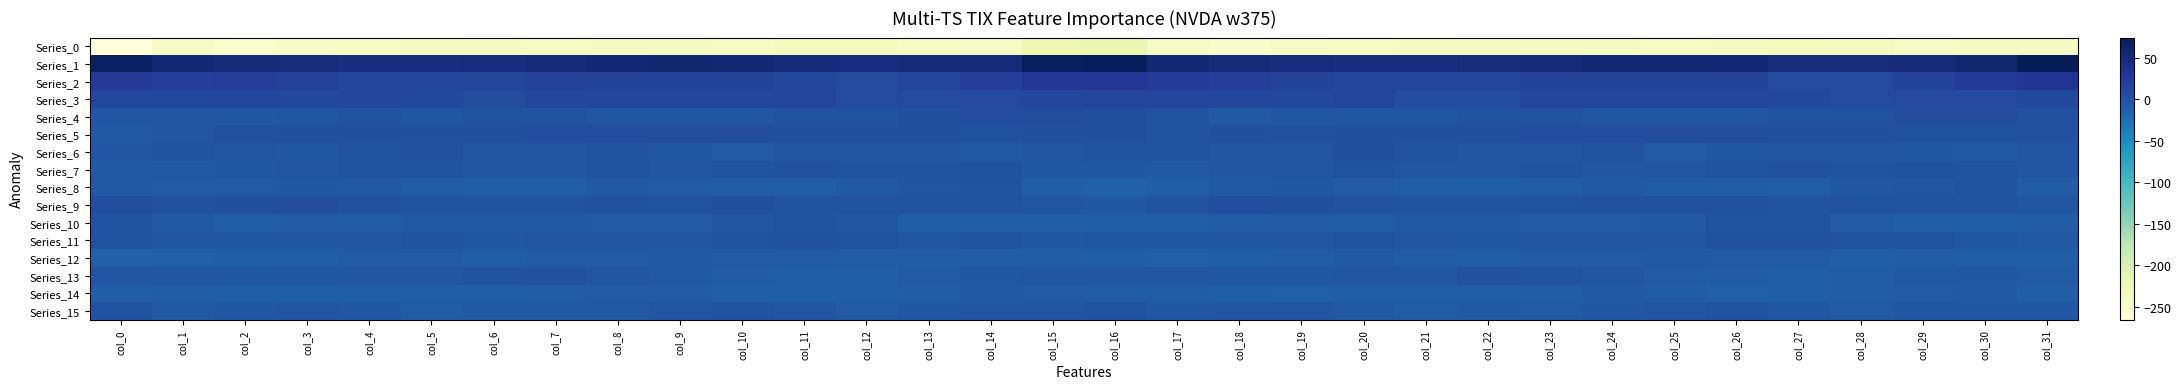

Reading left to right, extract all data points from this chart.

Series_0: col_0=-265.5	col_1=-245.4	col_2=-251.5	col_3=-246.0	col_4=-242.6	col_5=-239.6	col_6=-240.7	col_7=-241.6	col_8=-241.0	col_9=-241.5	col_10=-242.5	col_11=-237.5	col_12=-237.1	col_13=-242.1	col_14=-244.6	col_15=-224.6	col_16=-220.4	col_17=-245.2	col_18=-250.4	col_19=-244.1	col_20=-241.8	col_21=-239.3	col_22=-241.4	col_23=-241.6	col_24=-240.5	col_25=-242.6	col_26=-240.7	col_27=-236.4	col_28=-238.8	col_29=-244.1	col_30=-239.7	col_31=-239.2
Series_1: col_0=67.2	col_1=55.2	col_2=50.4	col_3=48.9	col_4=45.1	col_5=44.2	col_6=47.6	col_7=50.0	col_8=53.5	col_9=56.0	col_10=54.7	col_11=49.8	col_12=47.6	col_13=50.4	col_14=50.0	col_15=69.0	col_16=73.0	col_17=55.3	col_18=50.3	col_19=47.6	col_20=44.0	col_21=45.0	col_22=48.9	col_23=51.0	col_24=55.1	col_25=55.6	col_26=53.4	col_27=48.2	col_28=48.8	col_29=49.8	col_30=56.0	col_31=74.4
Series_2: col_0=26.1	col_1=20.4	col_2=21.7	col_3=17.3	col_4=13.8	col_5=12.9	col_6=12.5	col_7=15.5	col_8=15.8	col_9=14.9	col_10=15.8	col_11=11.5	col_12=7.5	col_13=13.8	col_14=20.8	col_15=29.3	col_16=28.5	col_17=22.9	col_18=21.2	col_19=15.3	col_20=13.6	col_21=12.0	col_22=13.5	col_23=16.4	col_24=15.2	col_25=15.3	col_26=14.9	col_27=9.2	col_28=8.9	col_29=17.0	col_30=24.1	col_31=31.2
Series_3: col_0=11.8	col_1=10.8	col_2=11.1	col_3=10.0	col_4=11.2	col_5=9.8	col_6=4.6	col_7=10.9	col_8=13.4	col_9=13.4	col_10=12.5	col_11=12.5	col_12=7.0	col_13=8.4	col_14=9.1	col_15=11.4	col_16=14.2	col_17=12.7	col_18=11.2	col_19=9.7	col_20=12.2	col_21=6.6	col_22=6.1	col_23=12.7	col_24=13.8	col_25=12.8	col_26=12.8	col_27=10.6	col_28=6.7	col_29=9.2	col_30=9.0	col_31=9.9
Series_4: col_0=-3.6	col_1=-1.9	col_2=-5.1	col_3=-3.5	col_4=-0.7	col_5=-3.7	col_6=-1.1	col_7=-0.8	col_8=-2.0	col_9=-2.5	col_10=-2.7	col_11=-0.5	col_12=-0.0	col_13=2.8	col_14=6.0	col_15=4.6	col_16=3.4	col_17=-0.9	col_18=-5.4	col_19=-1.9	col_20=-1.4	col_21=-3.7	col_22=-0.5	col_23=-1.3	col_24=-2.1	col_25=-2.9	col_26=-1.9	col_27=-0.1	col_28=0.6	col_29=4.0	col_30=5.3	col_31=1.4
Series_5: col_0=-5.7	col_1=-1.7	col_2=1.8	col_3=3.2	col_4=2.7	col_5=3.1	col_6=3.7	col_7=5.3	col_8=6.5	col_9=4.9	col_10=4.3	col_11=3.5	col_12=3.8	col_13=2.7	col_14=2.3	col_15=3.8	col_16=3.0	col_17=1.1	col_18=3.3	col_19=2.6	col_20=3.1	col_21=3.0	col_22=3.9	col_23=6.5	col_24=5.9	col_25=4.1	col_26=4.5	col_27=3.5	col_28=3.4	col_29=2.1	col_30=1.9	col_31=1.6
Series_6: col_0=-3.1	col_1=-1.2	col_2=-2.3	col_3=-4.9	col_4=0.7	col_5=2.2	col_6=-2.3	col_7=-3.4	col_8=-0.1	col_9=-5.3	col_10=-6.9	col_11=-2.8	col_12=-2.0	col_13=-3.8	col_14=-6.1	col_15=-2.4	col_16=0.4	col_17=-0.3	col_18=-3.5	col_19=-3.9	col_20=2.8	col_21=0.4	col_22=-3.6	col_23=-1.8	col_24=-1.3	col_25=-7.5	col_26=-5.0	col_27=-1.8	col_28=-2.8	col_29=-4.9	col_30=-6.1	col_31=-4.0
Series_7: col_0=-5.8	col_1=-5.9	col_2=-4.2	col_3=-2.8	col_4=1.0	col_5=-1.0	col_6=-2.8	col_7=-1.9	col_8=-0.7	col_9=-3.1	col_10=-0.9	col_11=2.5	col_12=1.2	col_13=0.7	col_14=1.5	col_15=-4.5	col_16=-5.2	col_17=-5.9	col_18=-3.6	col_19=-1.5	col_20=1.3	col_21=-2.4	col_22=-2.8	col_23=-0.9	col_24=-1.9	col_25=-2.7	col_26=0.8	col_27=2.4	col_28=0.4	col_29=1.6	col_30=-0.4	col_31=-3.1
Series_8: col_0=-5.6	col_1=-7.8	col_2=-7.9	col_3=-4.6	col_4=-6.4	col_5=-9.2	col_6=-10.3	col_7=-10.3	col_8=-5.8	col_9=-7.4	col_10=-8.4	col_11=-9.9	col_12=-6.5	col_13=-3.6	col_14=-0.3	col_15=-9.8	col_16=-13.6	col_17=-10.3	col_18=-6.3	col_19=-4.9	col_20=-7.4	col_21=-9.8	col_22=-10.8	col_23=-9.0	col_24=-5.4	col_25=-8.3	col_26=-8.7	col_27=-9.6	col_28=-4.8	col_29=-2.4	col_30=-1.0	col_31=-8.8
Series_9: col_0=4.8	col_1=1.6	col_2=3.8	col_3=4.9	col_4=1.5	col_5=0.8	col_6=-0.7	col_7=-0.1	col_8=2.1	col_9=1.3	col_10=2.8	col_11=-0.3	col_12=0.0	col_13=-0.6	col_14=-0.1	col_15=-3.3	col_16=-5.2	col_17=-0.7	col_18=5.4	col_19=3.5	col_20=1.1	col_21=-0.0	col_22=-0.8	col_23=0.7	col_24=1.9	col_25=1.7	col_26=2.0	col_27=-0.5	col_28=-0.2	col_29=-0.7	col_30=-0.1	col_31=-2.9
Series_10: col_0=-1.1	col_1=-6.5	col_2=-9.7	col_3=-6.7	col_4=-8.6	col_5=-6.4	col_6=-6.4	col_7=-6.4	col_8=-7.1	col_9=-6.9	col_10=-3.3	col_11=0.9	col_12=-3.6	col_13=-9.9	col_14=-9.6	col_15=-9.4	col_16=-10.4	col_17=-10.4	col_18=-8.8	col_19=-6.9	col_20=-8.3	col_21=-6.6	col_22=-6.2	col_23=-7.0	col_24=-6.9	col_25=-6.4	col_26=-0.9	col_27=0.4	col_28=-7.0	col_29=-9.8	col_30=-9.4	col_31=-9.0
Series_11: col_0=0.8	col_1=-1.5	col_2=-3.8	col_3=-2.3	col_4=-1.5	col_5=-0.2	col_6=-4.2	col_7=-3.2	col_8=-2.3	col_9=-2.8	col_10=1.0	col_11=2.5	col_12=0.2	col_13=-1.5	col_14=-1.0	col_15=-4.6	col_16=-3.2	col_17=-3.4	col_18=-3.5	col_19=-1.9	col_20=-0.7	col_21=-1.6	col_22=-5.3	col_23=-1.8	col_24=-3.3	col_25=-1.6	col_26=2.0	col_27=2.1	col_28=-1.3	col_29=-0.6	col_30=-2.9	col_31=-6.5
Series_12: col_0=-13.6	col_1=-13.0	col_2=-11.9	col_3=-9.5	col_4=-6.8	col_5=-7.6	col_6=-9.6	col_7=-7.9	col_8=-6.8	col_9=-6.5	col_10=-7.3	col_11=-7.4	col_12=-9.2	col_13=-8.7	col_14=-8.6	col_15=-8.3	col_16=-9.7	col_17=-12.3	col_18=-11.3	col_19=-8.4	col_20=-6.4	col_21=-8.9	col_22=-9.4	col_23=-7.1	col_24=-7.0	col_25=-6.5	col_26=-7.6	col_27=-7.8	col_28=-9.5	col_29=-8.2	col_30=-9.8	col_31=-10.9
Series_13: col_0=-3.9	col_1=-4.1	col_2=-4.8	col_3=-5.3	col_4=-2.4	col_5=-3.5	col_6=0.2	col_7=1.7	col_8=-2.4	col_9=-5.8	col_10=-9.2	col_11=-9.7	col_12=-9.5	col_13=-7.0	col_14=-5.3	col_15=-3.2	col_16=-2.7	col_17=-3.6	col_18=-5.1	col_19=-4.6	col_20=-2.1	col_21=-3.7	col_22=2.2	col_23=0.3	col_24=-3.4	col_25=-7.8	col_26=-9.0	col_27=-10.4	col_28=-8.4	col_29=-6.5	col_30=-5.2	col_31=-6.8
Series_14: col_0=-9.6	col_1=-8.8	col_2=-11.9	col_3=-11.8	col_4=-11.0	col_5=-9.7	col_6=-10.2	col_7=-8.7	col_8=-7.9	col_9=-6.9	col_10=-11.9	col_11=-11.2	col_12=-9.5	col_13=-8.1	col_14=-5.5	col_15=-7.1	col_16=-8.2	col_17=-8.6	col_18=-11.9	col_19=-12.2	col_20=-10.1	col_21=-10.5	col_22=-9.6	col_23=-8.8	col_24=-6.5	col_25=-9.1	col_26=-12.0	col_27=-10.8	col_28=-8.7	col_29=-7.8	col_30=-5.3	col_31=-10.5
Series_15: col_0=-0.7	col_1=-5.5	col_2=-4.7	col_3=-2.2	col_4=-4.9	col_5=-8.0	col_6=-6.3	col_7=-6.4	col_8=-6.4	col_9=-2.5	col_10=-1.0	col_11=-2.5	col_12=-7.4	col_13=-5.2	col_14=-3.5	col_15=-2.5	col_16=-1.1	col_17=-4.3	col_18=-3.1	col_19=-2.8	col_20=-6.6	col_21=-8.0	col_22=-5.8	col_23=-7.1	col_24=-4.9	col_25=-1.6	col_26=-1.3	col_27=-4.3	col_28=-7.5	col_29=-4.0	col_30=-4.0	col_31=-4.2